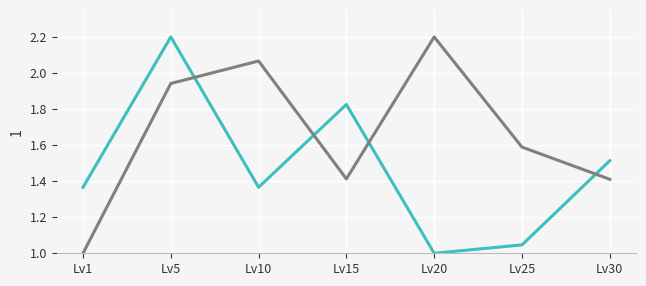

What is the difference between the highest and lowest values at Lv5?

0.3